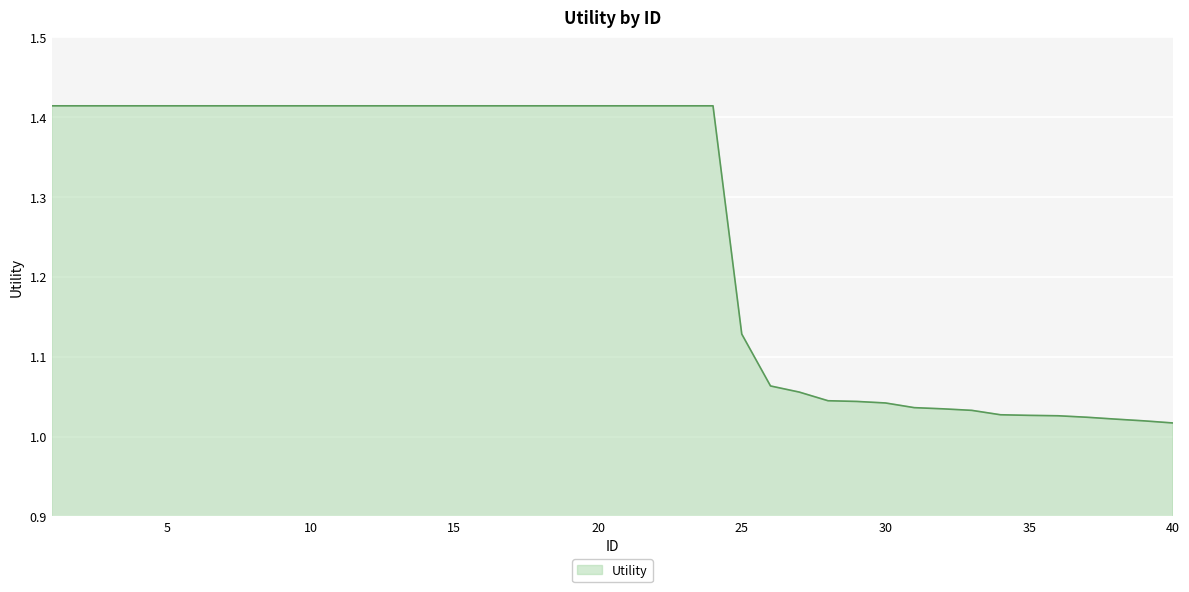

What is the difference between the maximum and minimum values?

0.4